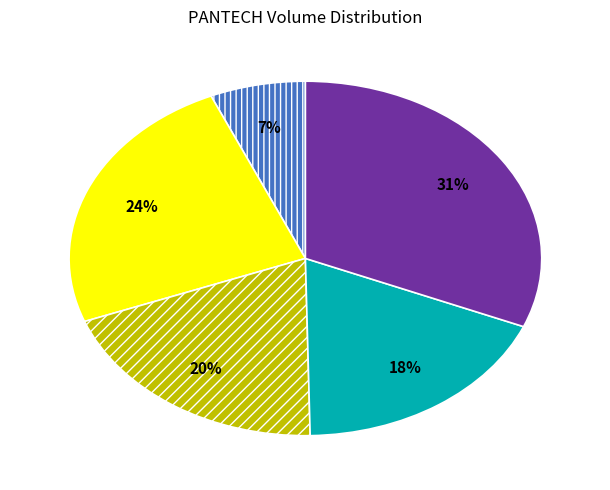

To the nearest percent, what is the average slice percentage?

20%